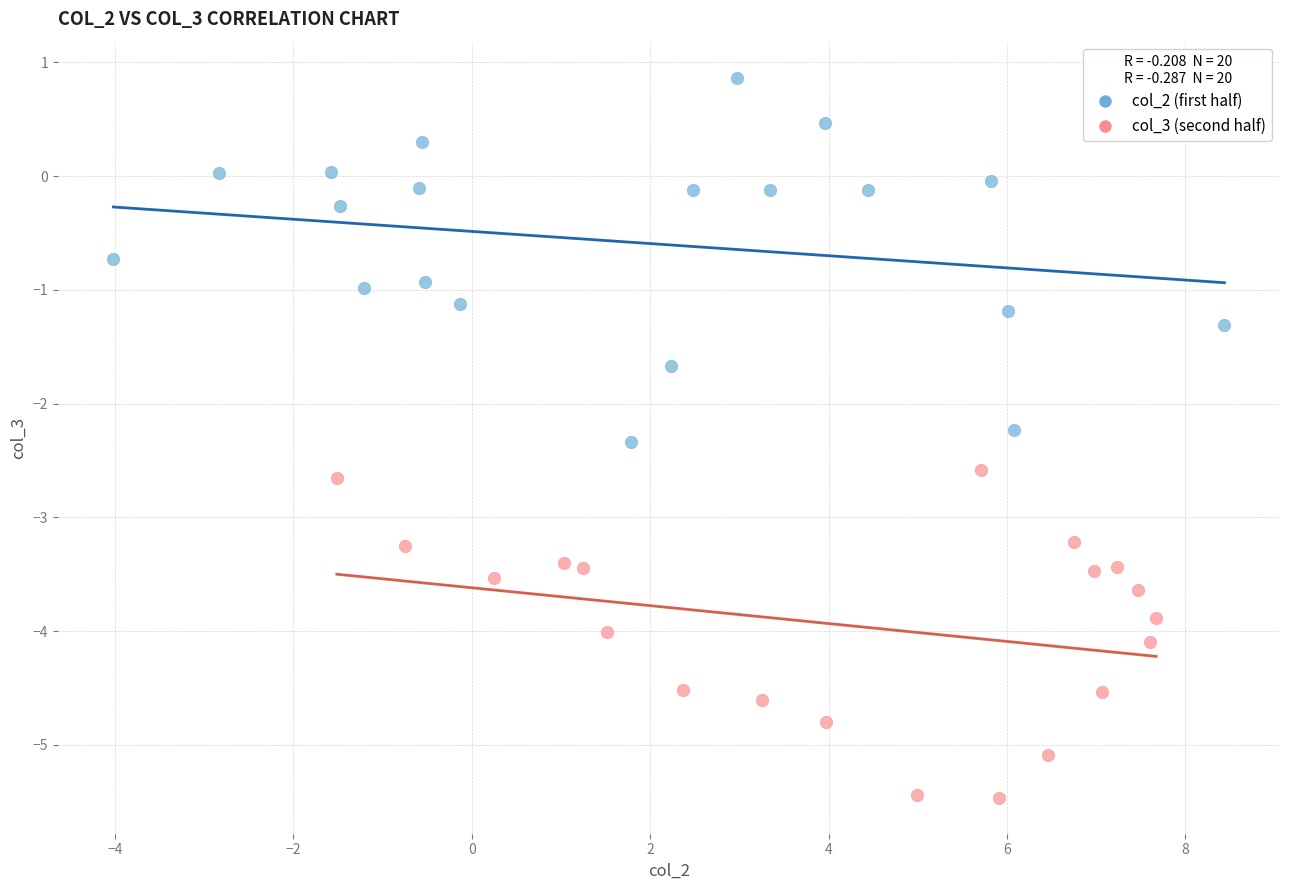

Which series contains the highest Y value?

col_2 (first half)